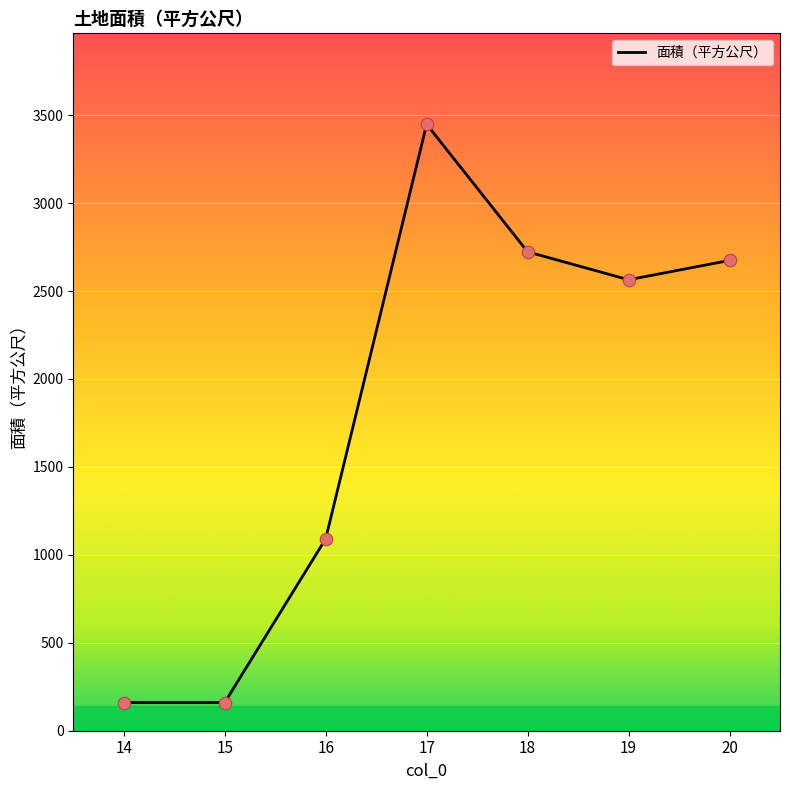

Approximately how many times larger is the value at 20 compared to 15?

16.7